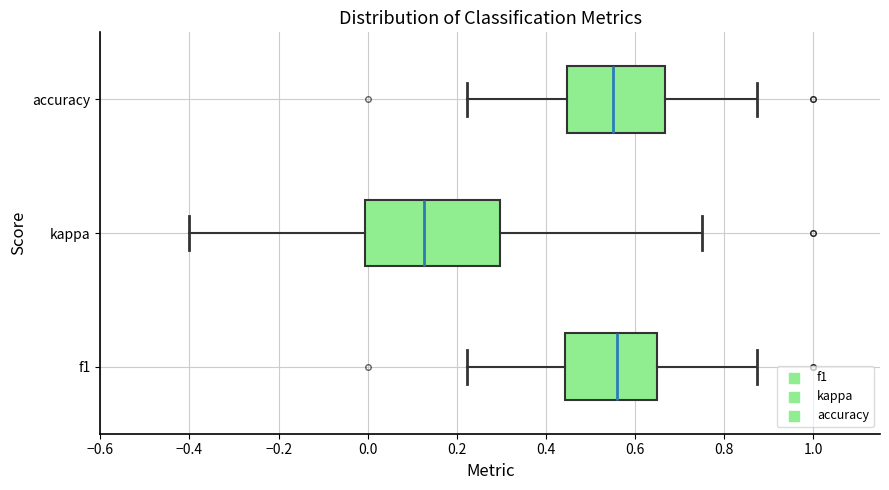

Comparing the boxes themselves (not the whiskers), which one is the widest?

kappa